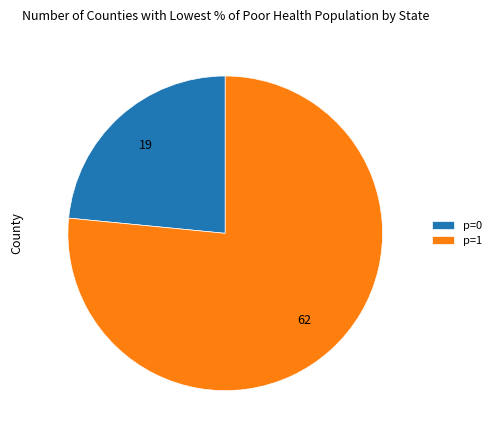

How many segments does this pie chart have?

2